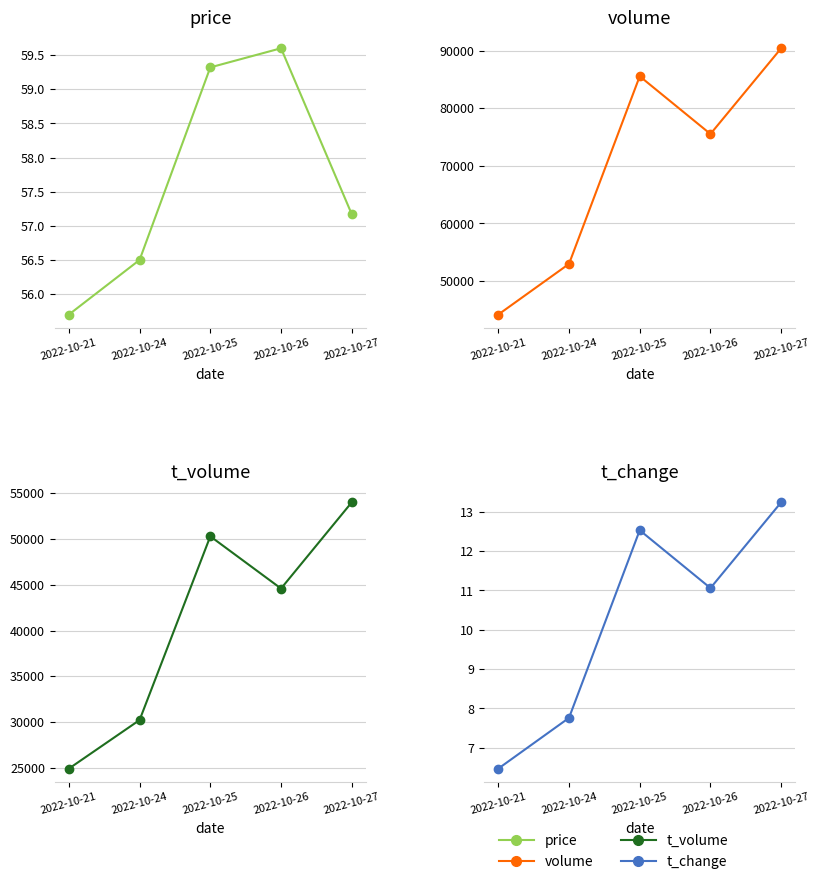

True or false: t_volume has more than 2 interior local peaks.

False